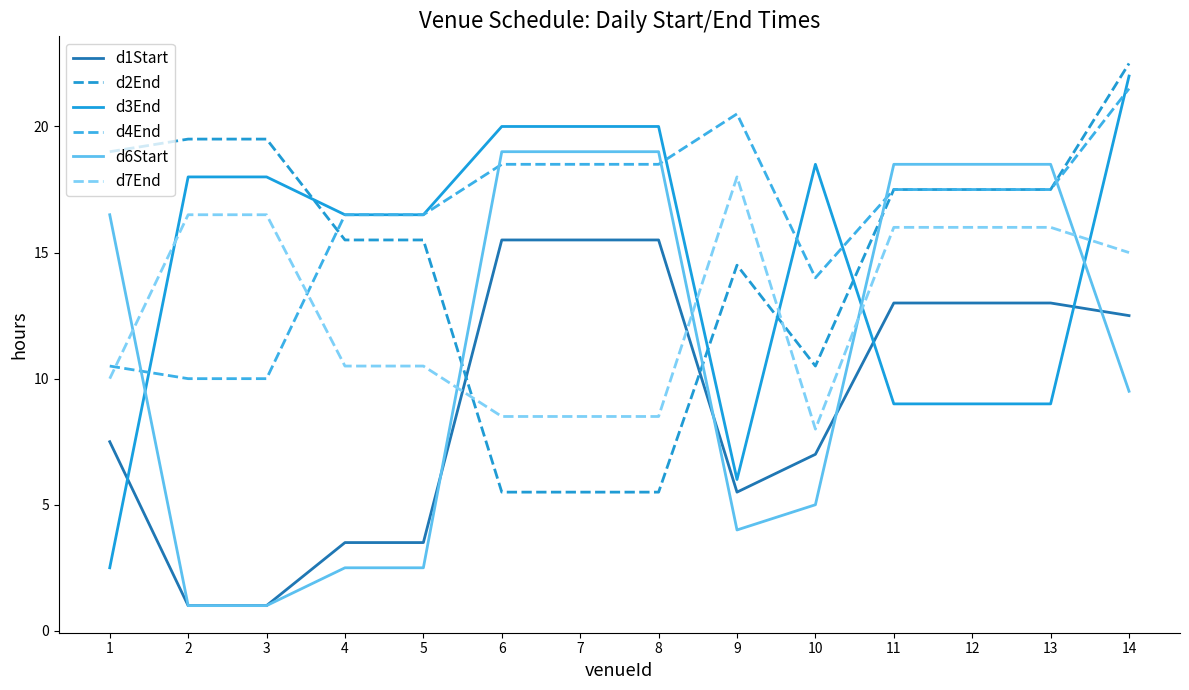

At 13, list the series in order from largest to smallest.

d6Start, d2End, d4End, d7End, d1Start, d3End